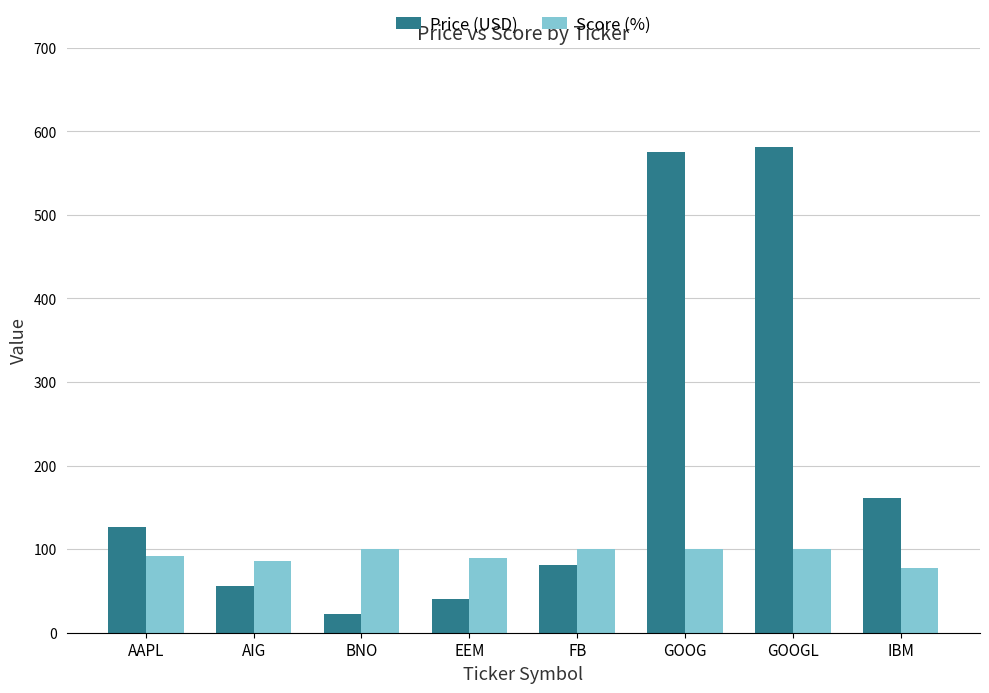

The Price (USD) series shows 581.4 at GOOGL. True or false?

True